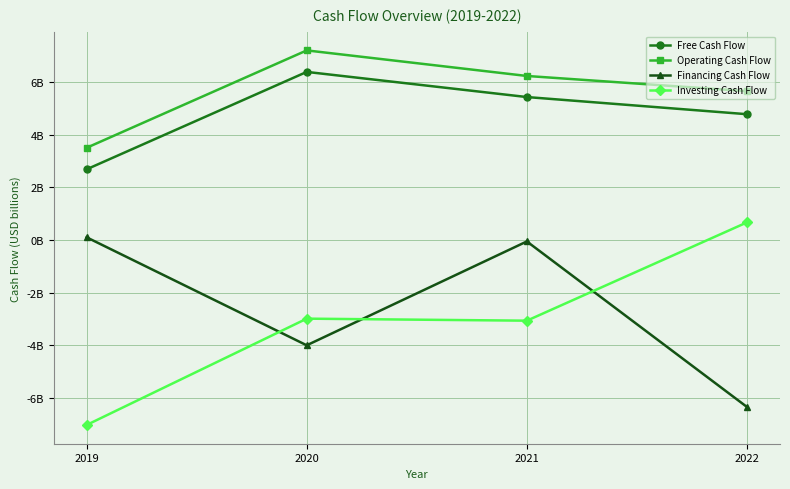

What is the value of the Operating Cash Flow point at the 2nd from the left?

7.2